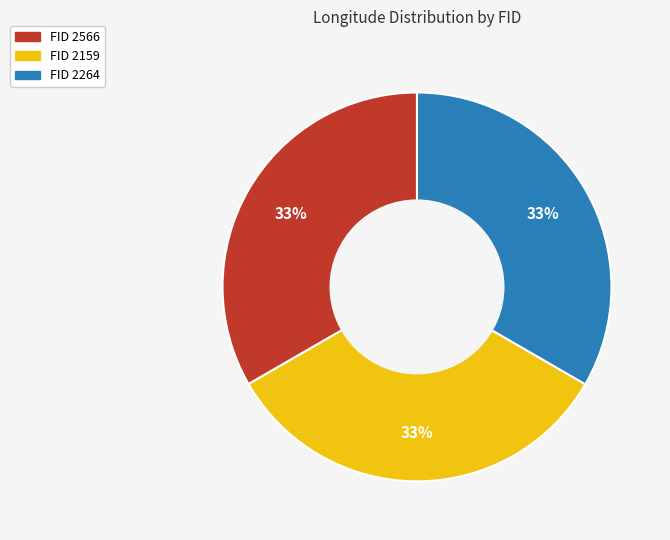

Is there any slice that represents more than half of the pie?

No